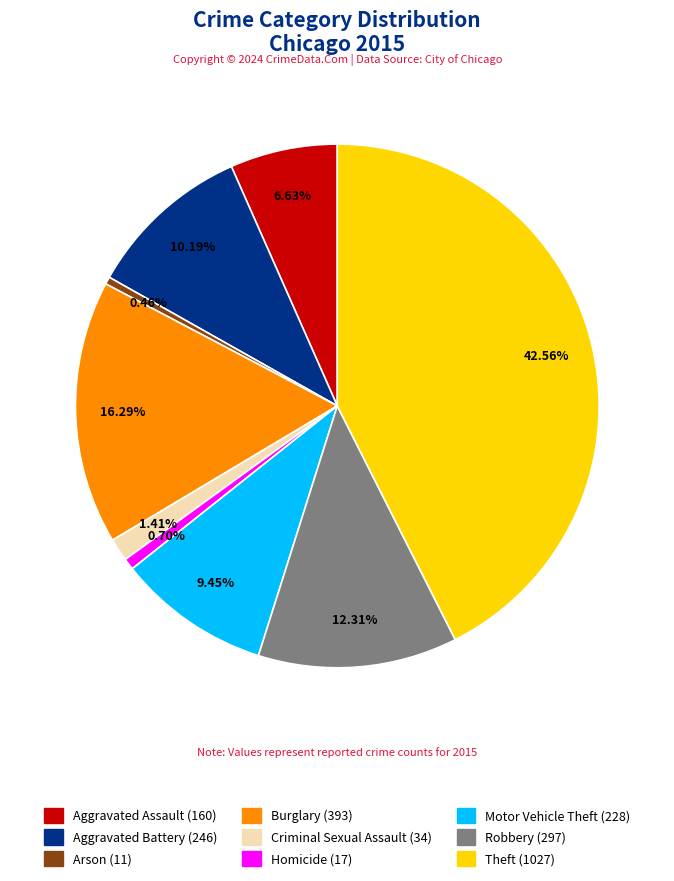

What portion of the pie excludes Arson?

99.5%